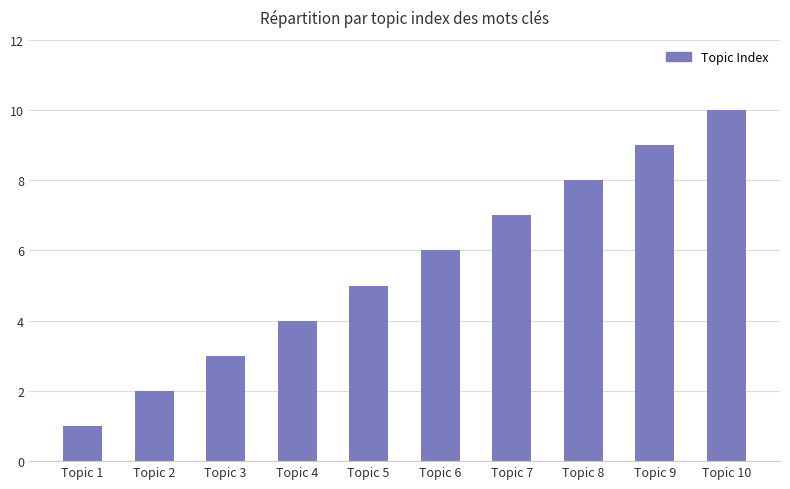

What is the difference between the second highest and second lowest values?

7